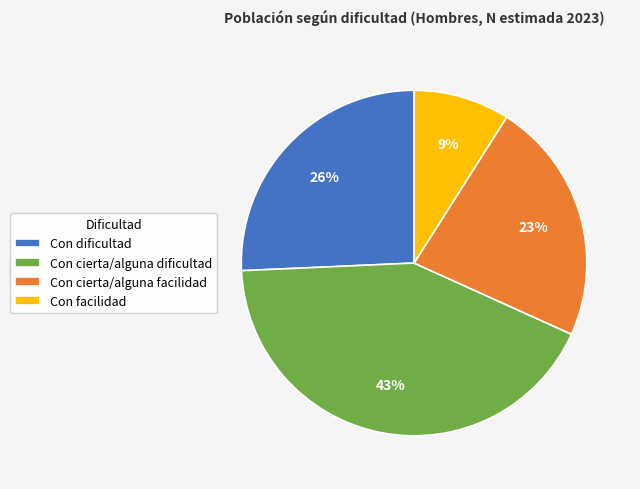

Which category has the smallest portion of the pie?

Con facilidad